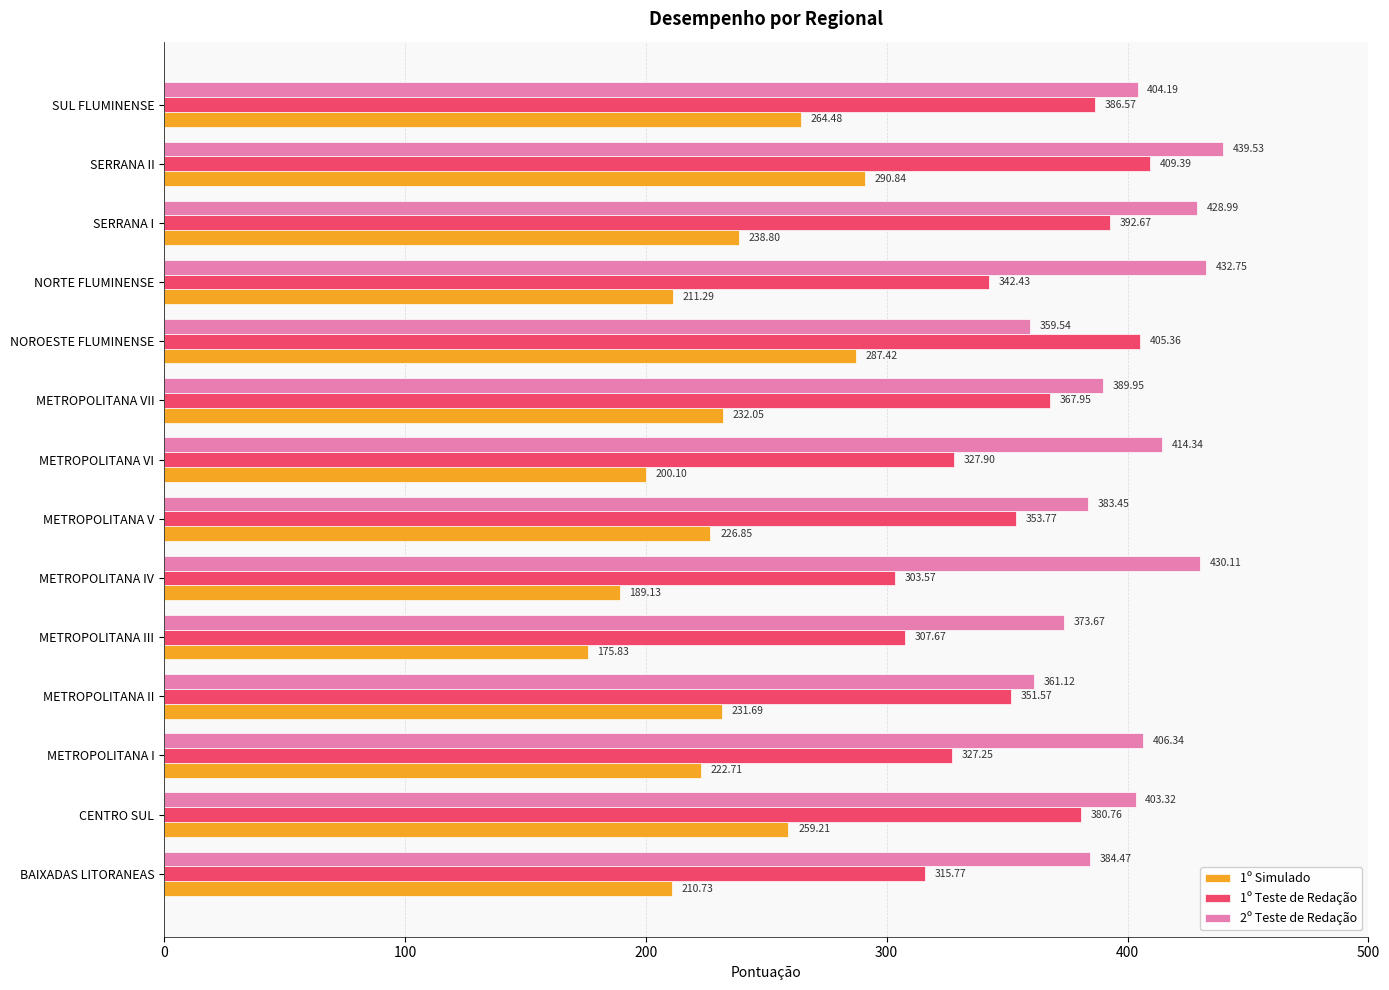

What is the difference between the maximum and minimum values in the 1º Simulado series?

115.0